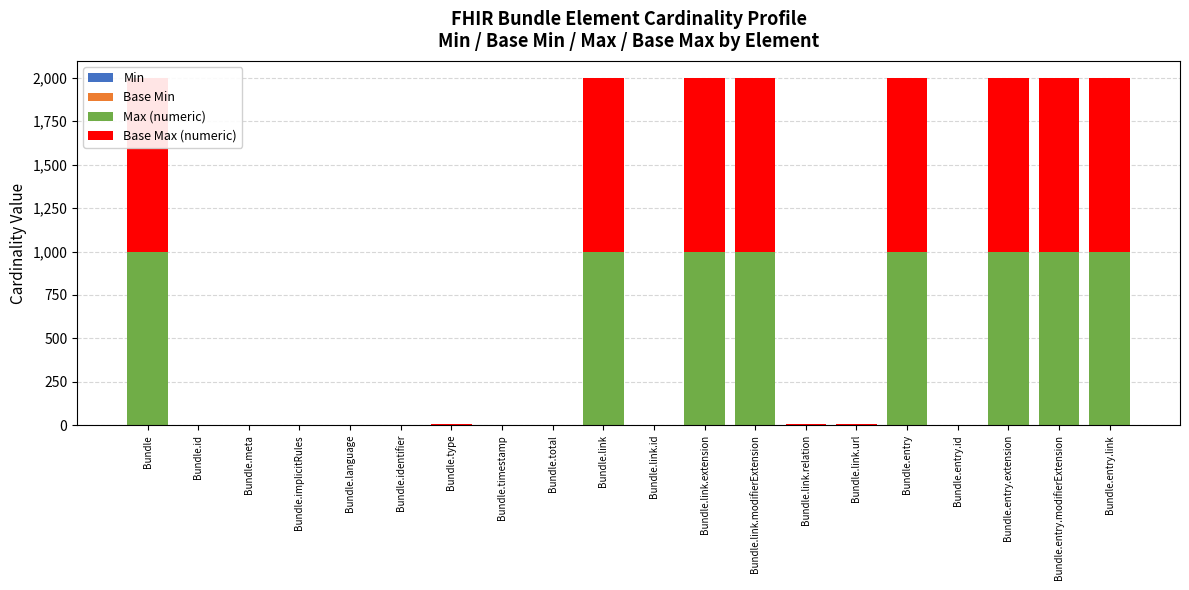

Reading right to left, list all the values displayed in this chart.

Min: 0	0	0	0	0	1	1	0	0	0	0	0	0	1	0	0	0	0	0	0
Base Min: 0	0	0	0	0	1	1	0	0	0	0	0	0	1	0	0	0	0	0	0
Max (numeric): 999	999	999	1	999	1	1	999	999	1	999	1	1	1	1	1	1	1	1	999
Base Max (numeric): 999	999	999	1	999	1	1	999	999	1	999	1	1	1	1	1	1	1	1	999